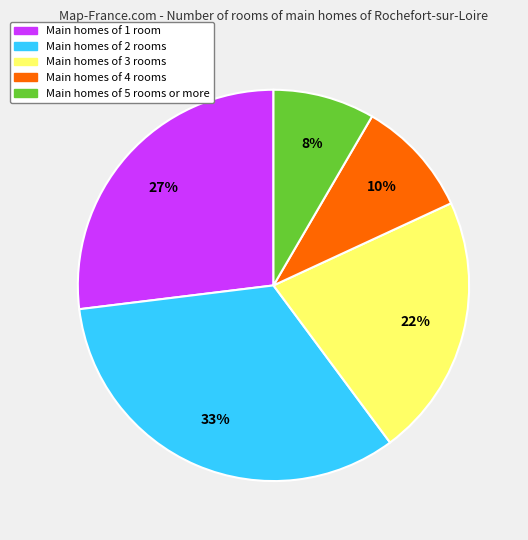

To the nearest percent, what is the difference between the largest and smallest slice percentages?

25%